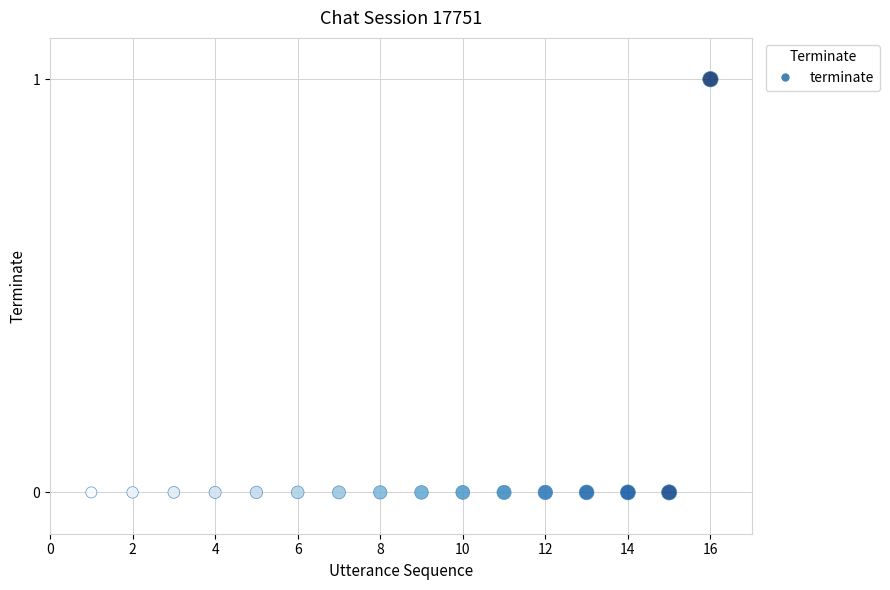

List the coordinates of all points as (Y, X) pairs, reading left to right.

(0, 1)  (0, 2)  (0, 3)  (0, 4)  (0, 5)  (0, 6)  (0, 7)  (0, 8)  (0, 9)  (0, 10)  (0, 11)  (0, 12)  (0, 13)  (0, 14)  (0, 15)  (1, 16)